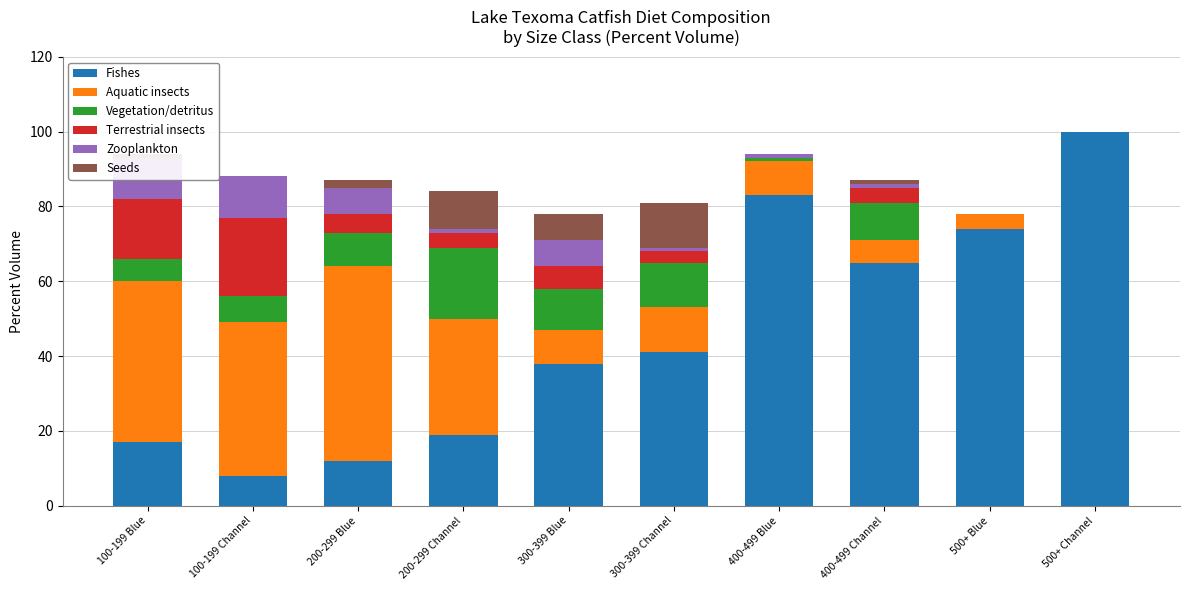

What position from the left is 200-299 Channel?

4